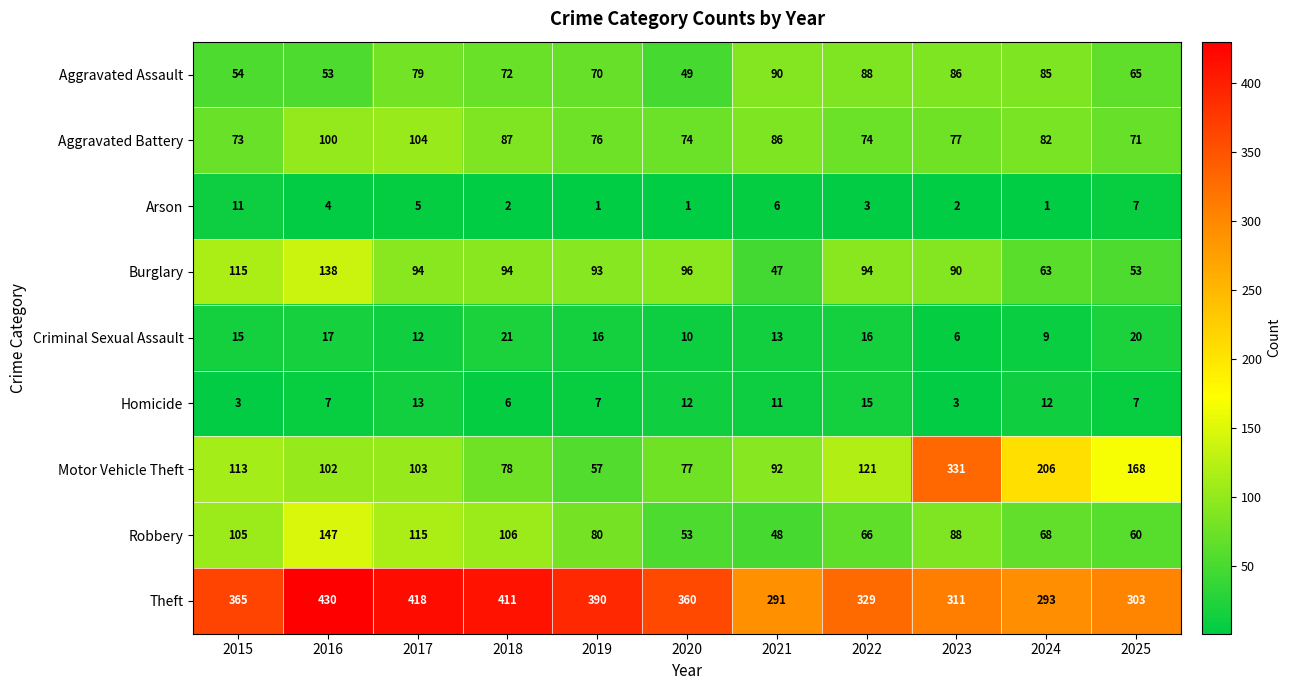

What is the sum of all Aggravated Battery values?

904